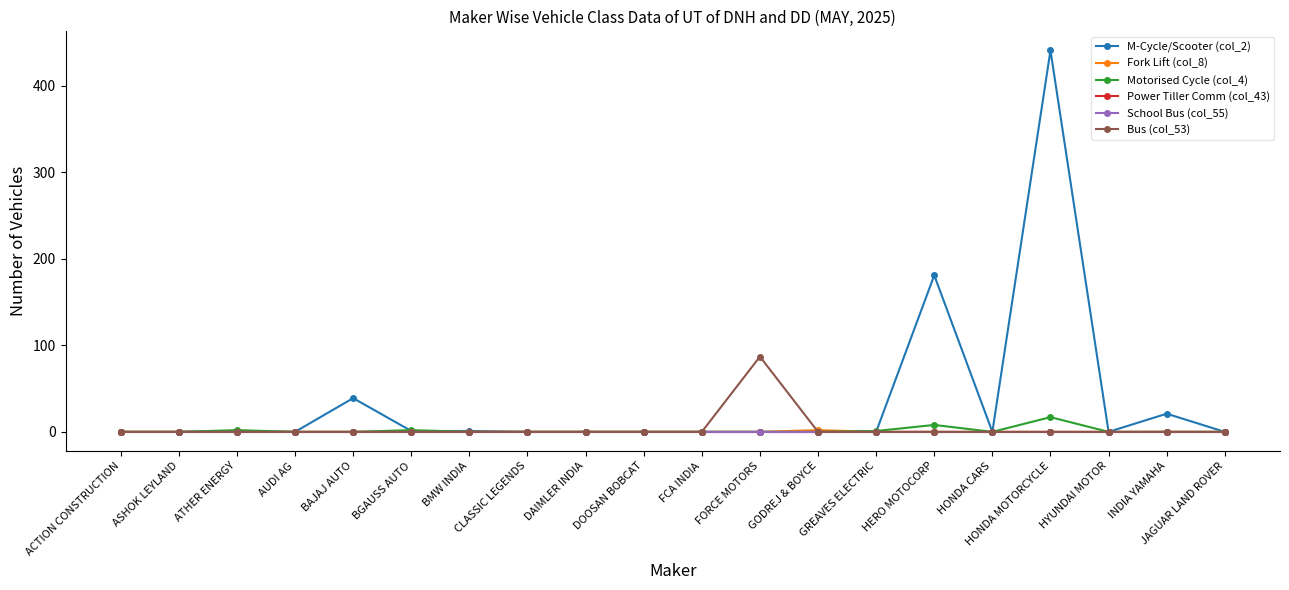

Does the chart have visible grid lines?

No